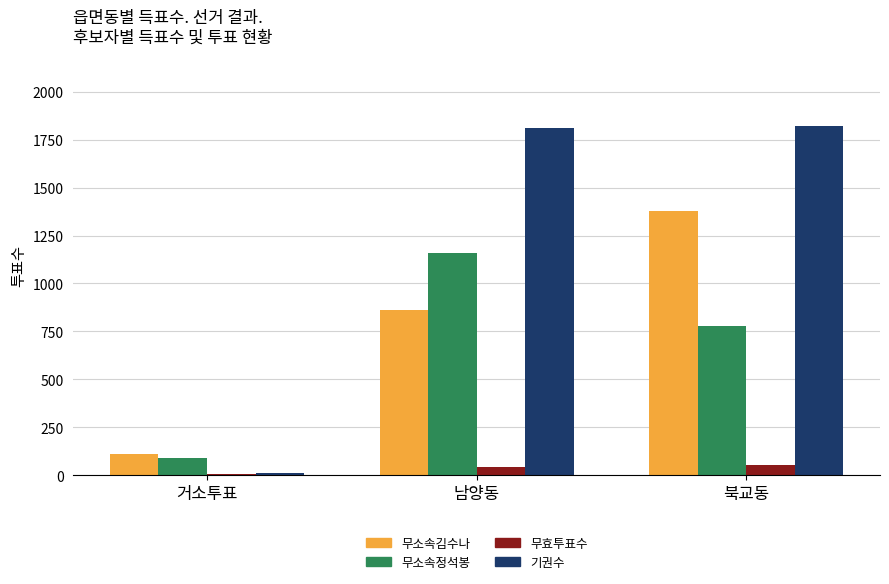

At which label is 기권수 closest to 916?

남양동